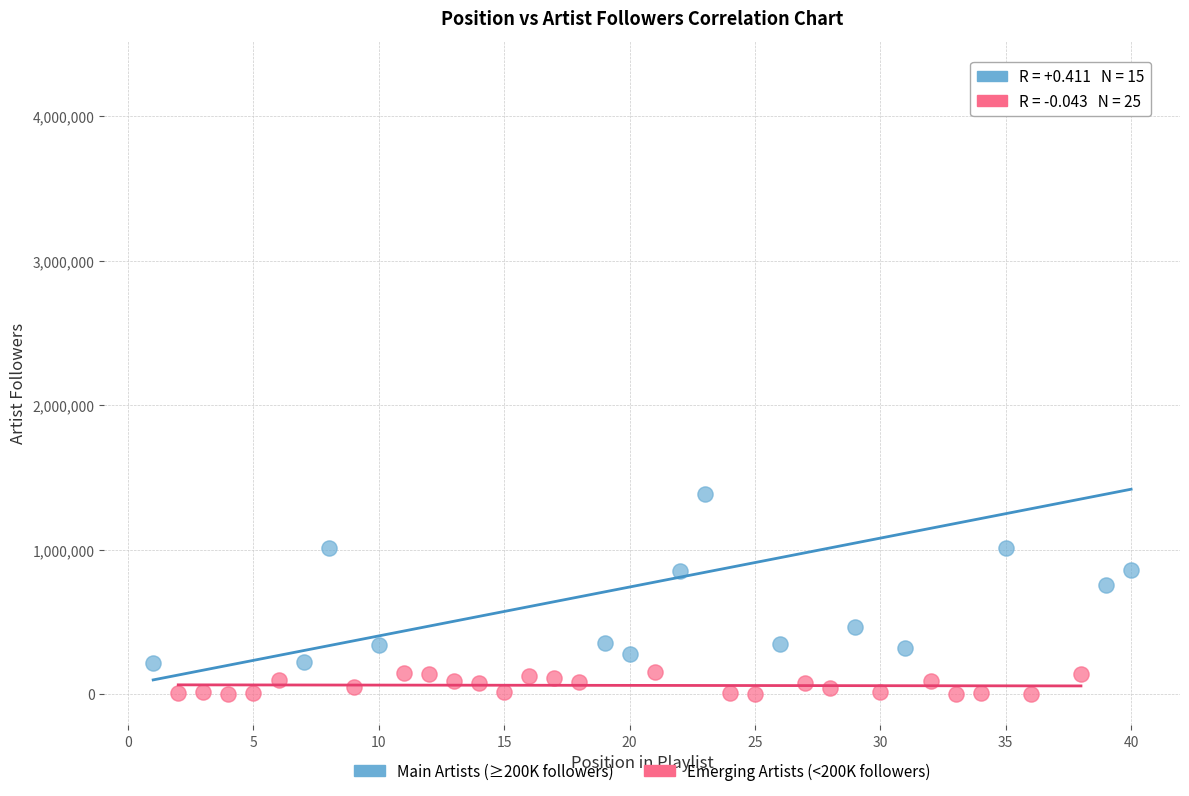

Which series reaches the minimum Y coordinate?

Emerging Artists (<200K followers)